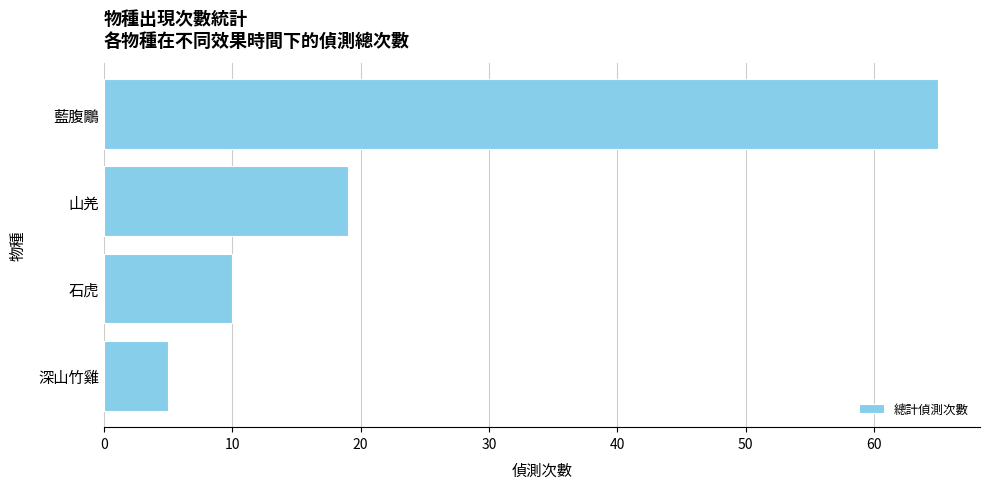

At which label is the value closest to 35?

山羌